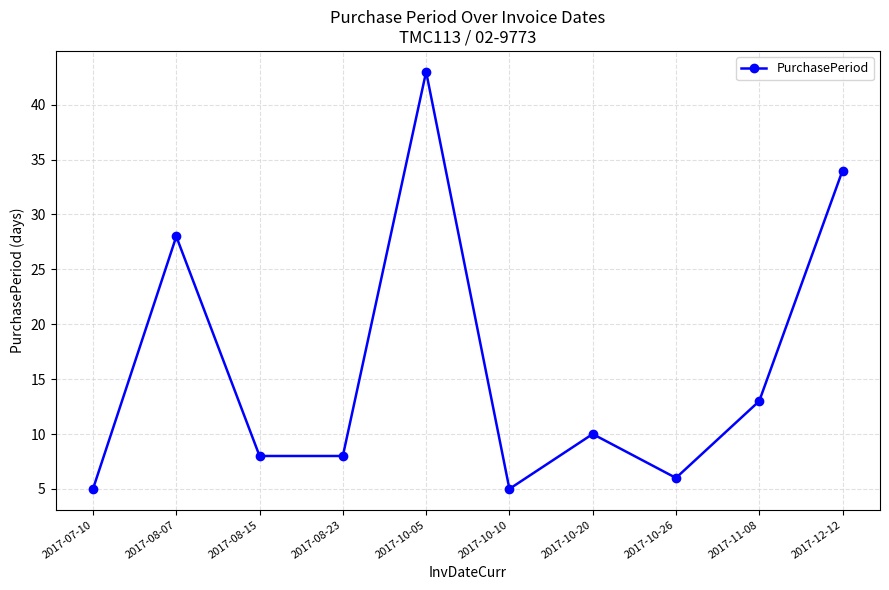

Reading left to right, list all the values displayed in this chart.

5	28	8	8	43	5	10	6	13	34